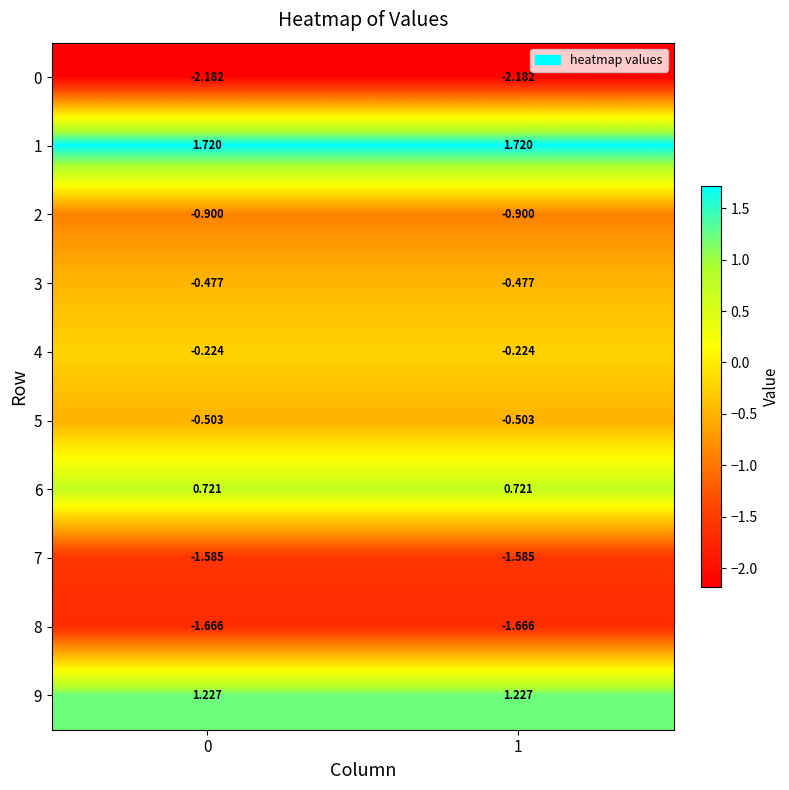

Is the value of 0 at 1 greater than the value of 4 at 1?

No